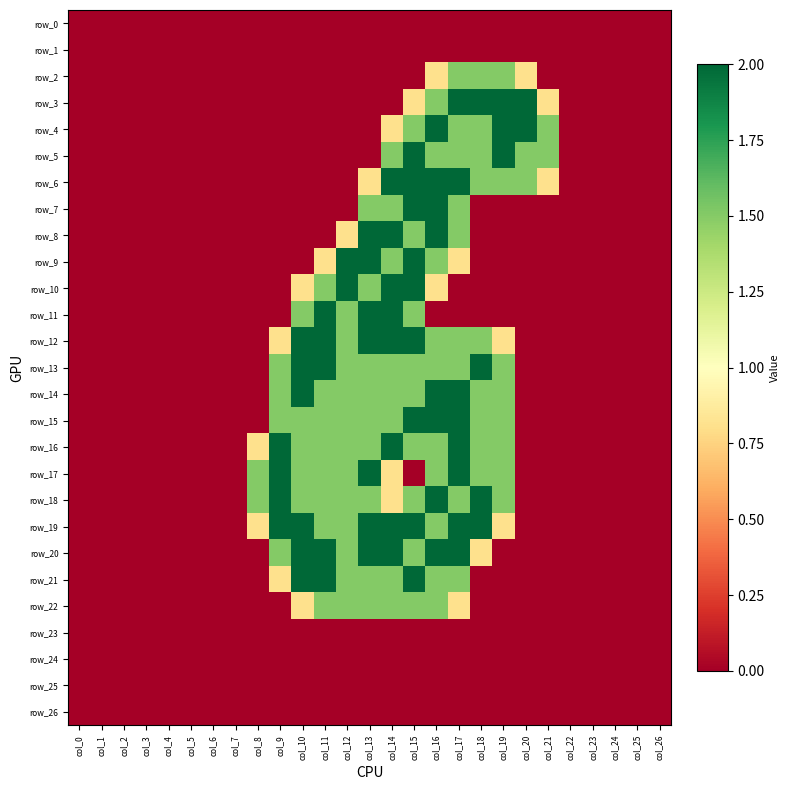

What is the sum of all row_6 values?

14.1